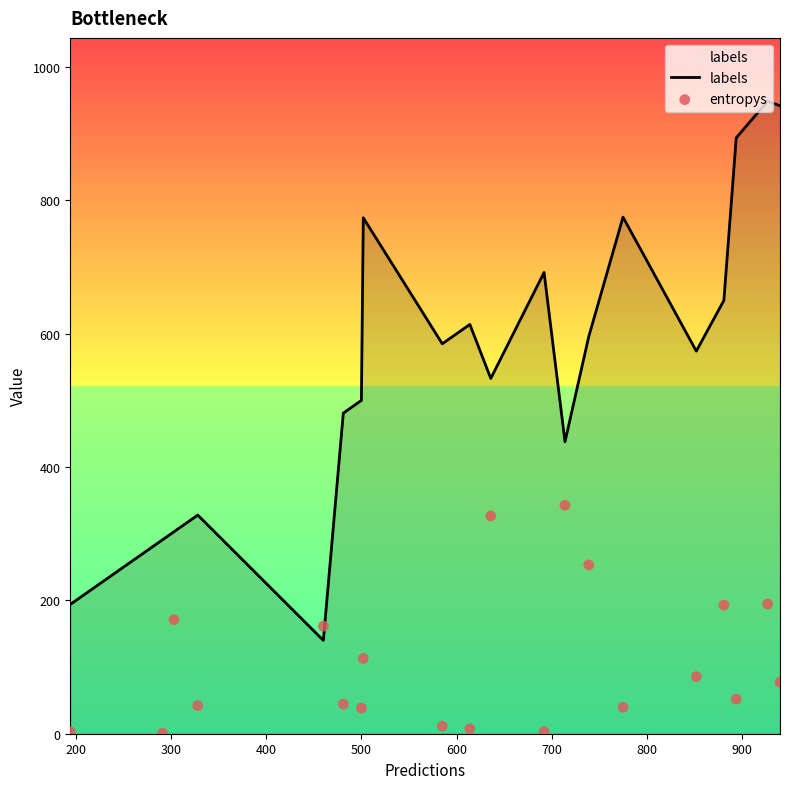

Which series reaches the maximum Y coordinate?

labels